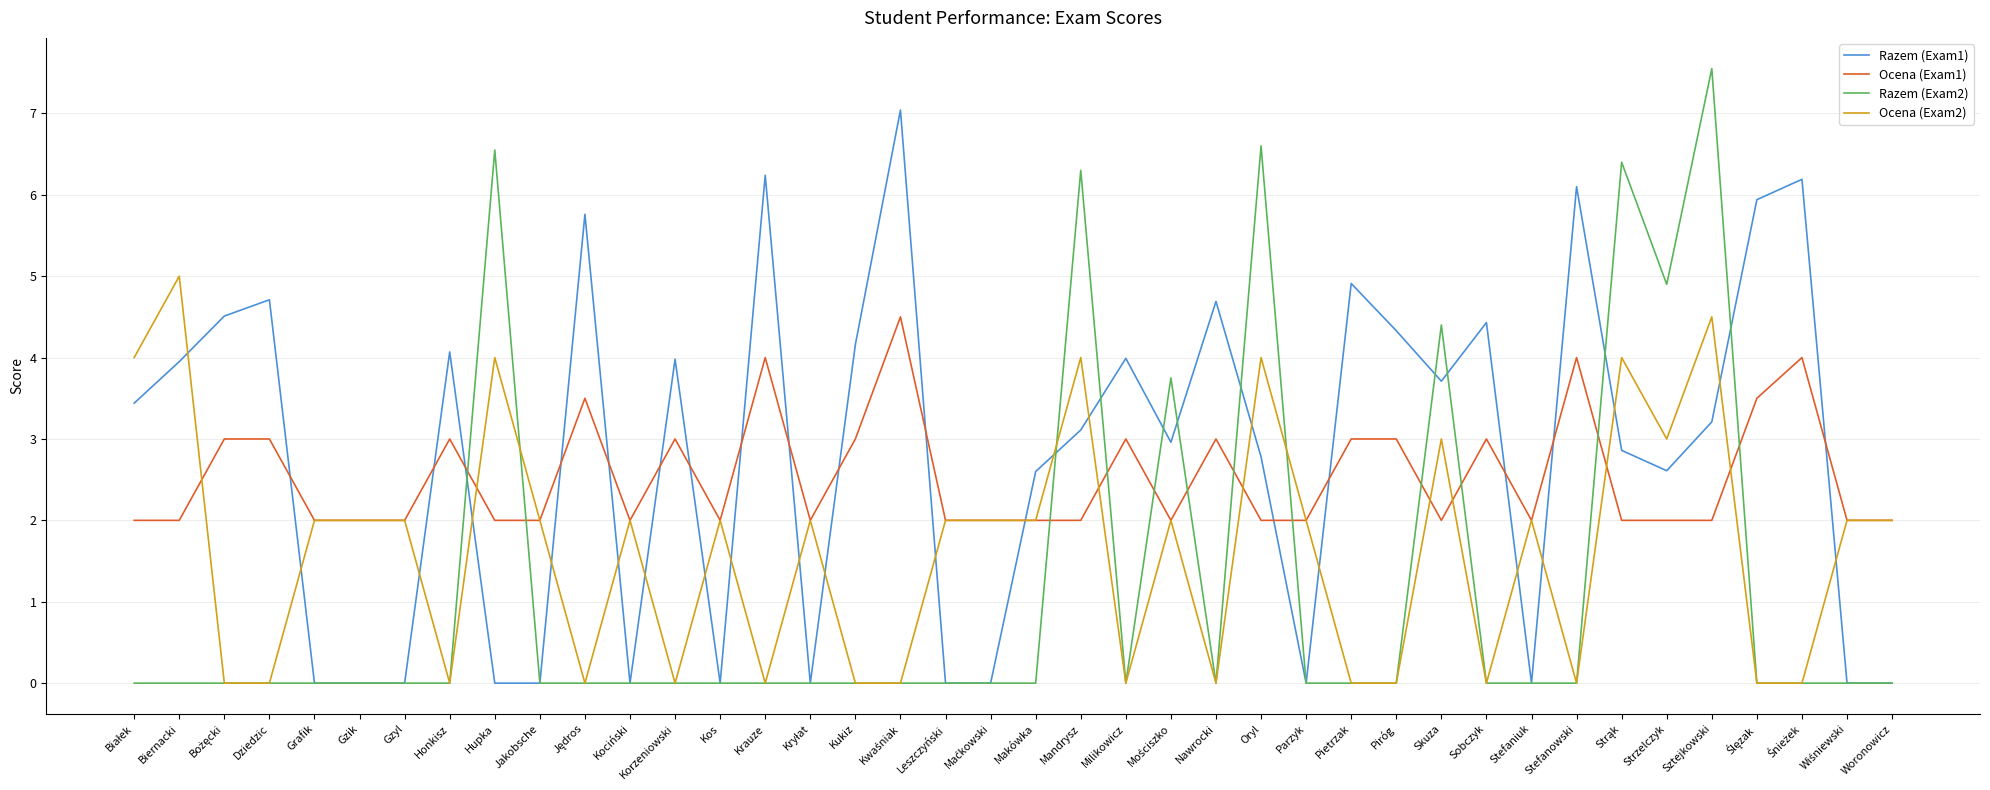

Between Makówka and Stefaniuk, which series saw the biggest shift?

Razem (Exam1)